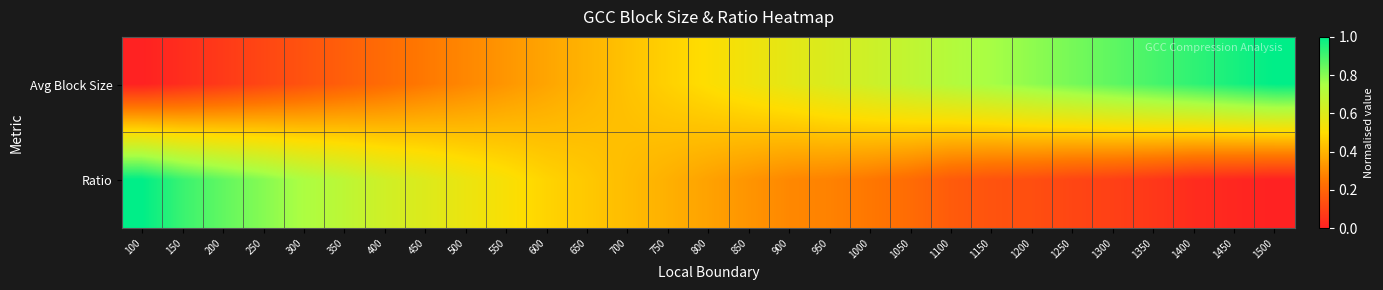

How many categories are shown in the chart?

29